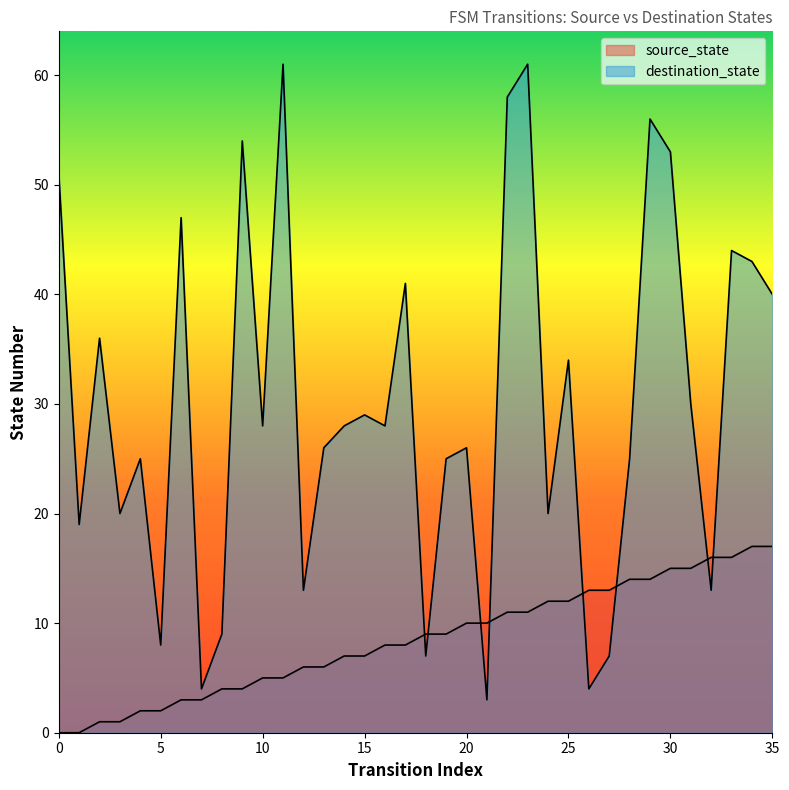

What is the greatest value displayed?

61